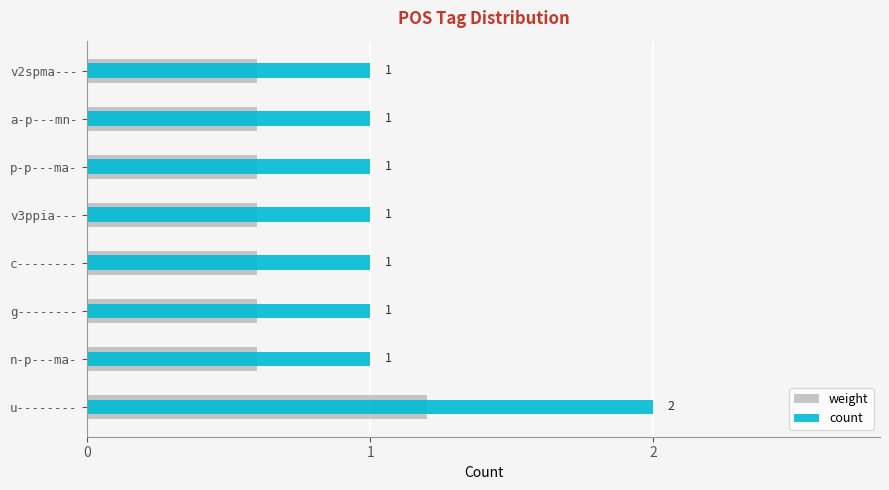

At how many categories does at least one series exceed 1?

1